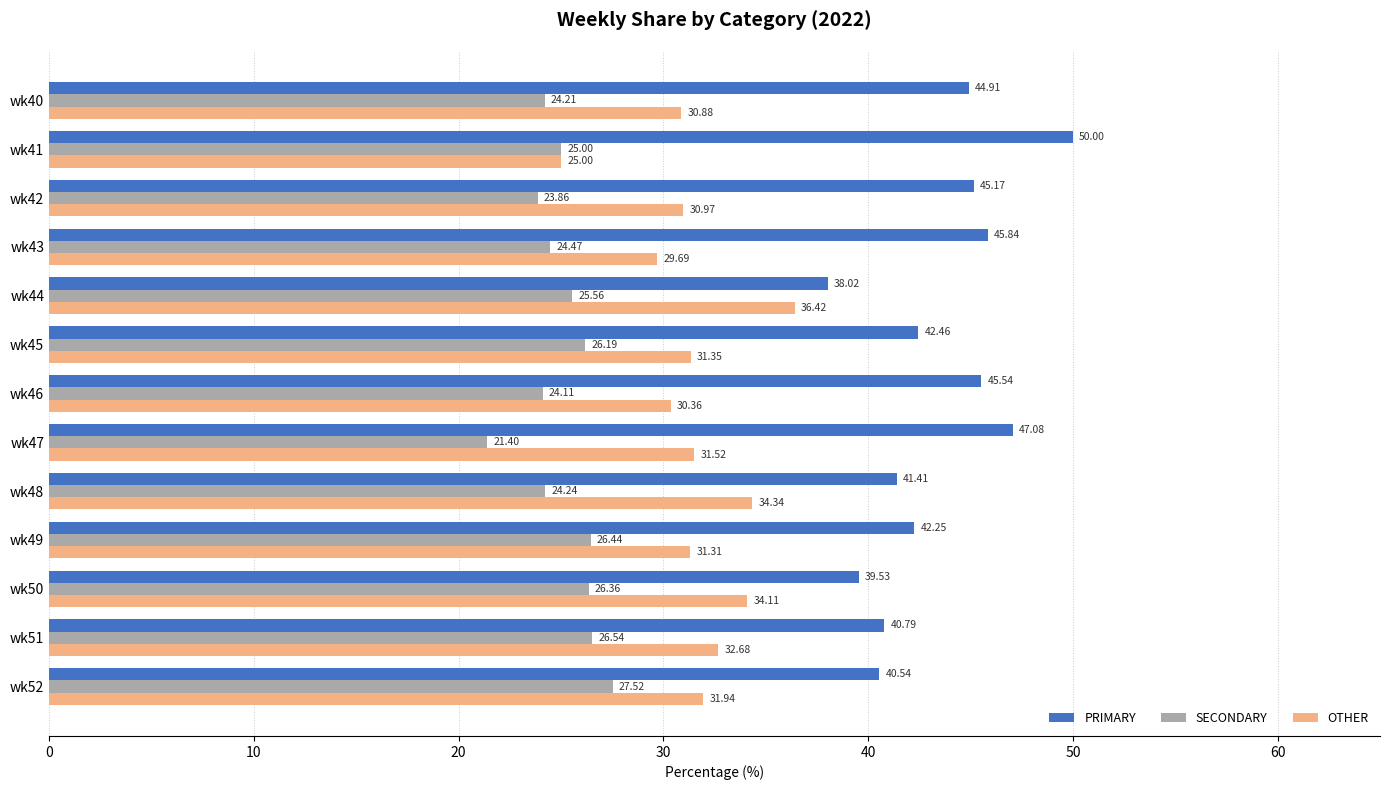

How many values in the OTHER series exceed 31?

8